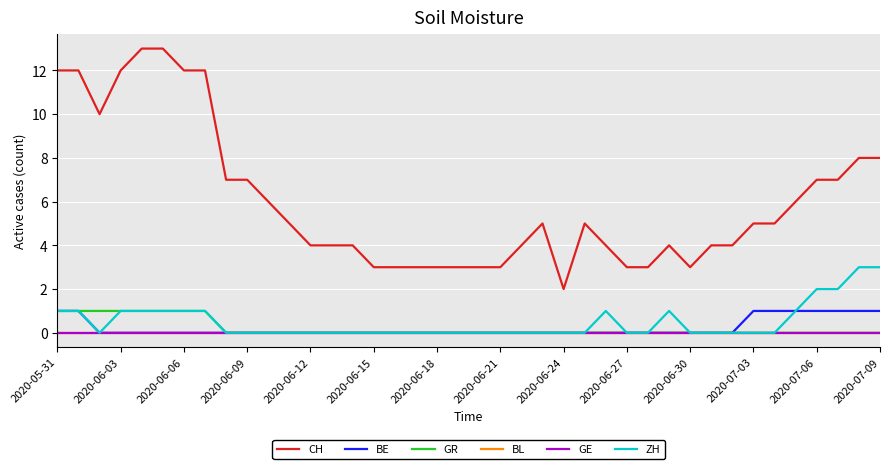

How many lines are shown in the chart?

6